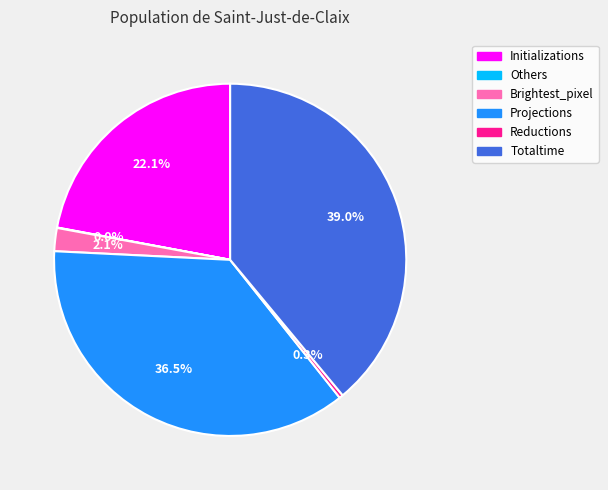

Which has a higher value, Reductions or Totaltime?

Totaltime